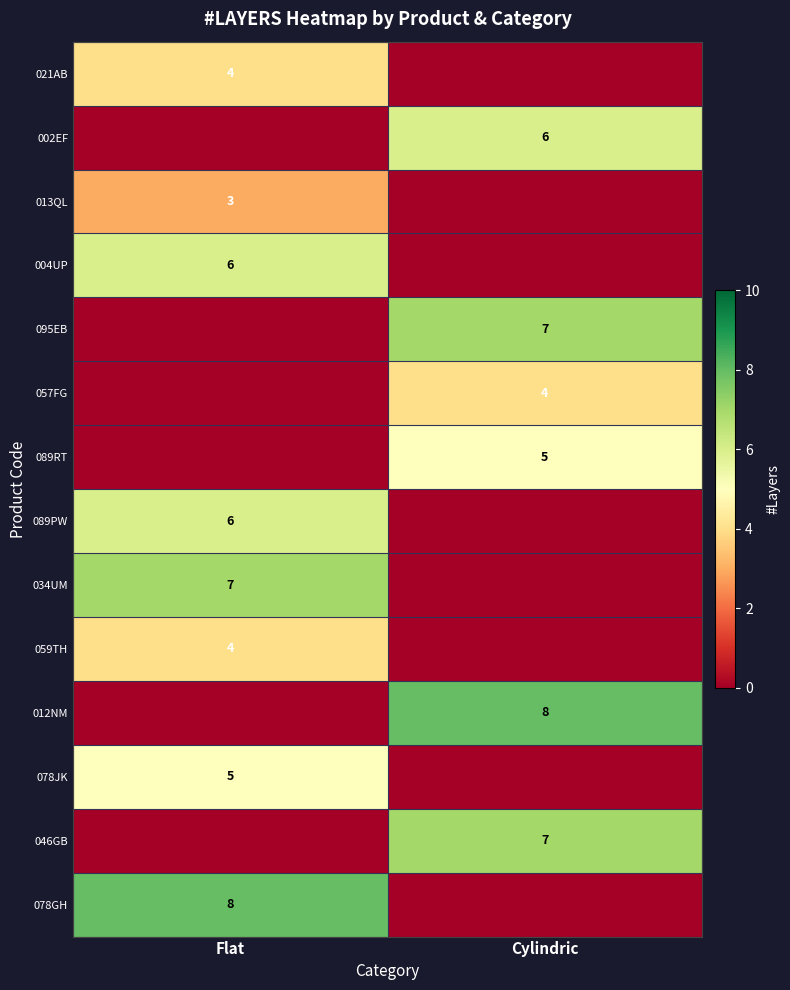

The value of 002EF at Cylindric is 6. True or false?

True